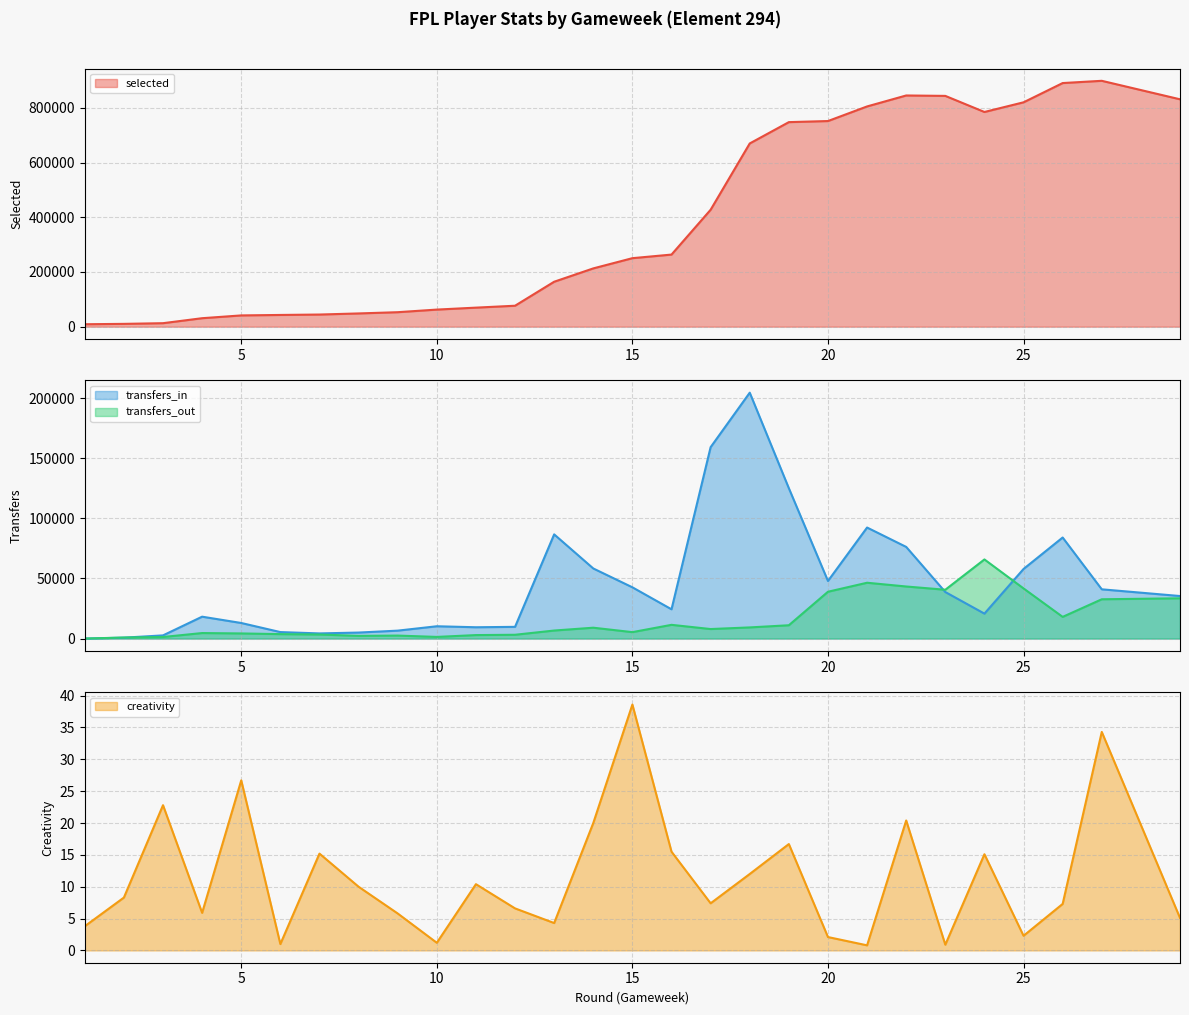

What is the approximate value of creativity at 10?

1.2